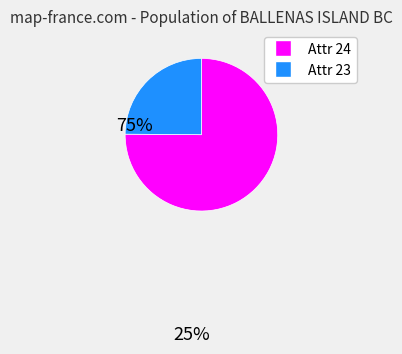

Does any single category account for the majority?

Yes